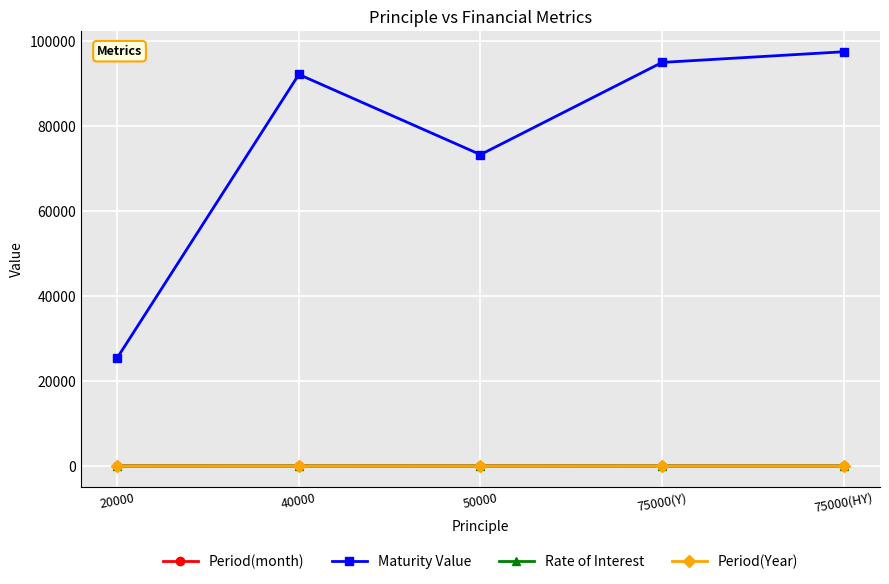

What position from the right is 75000(HY)?

1